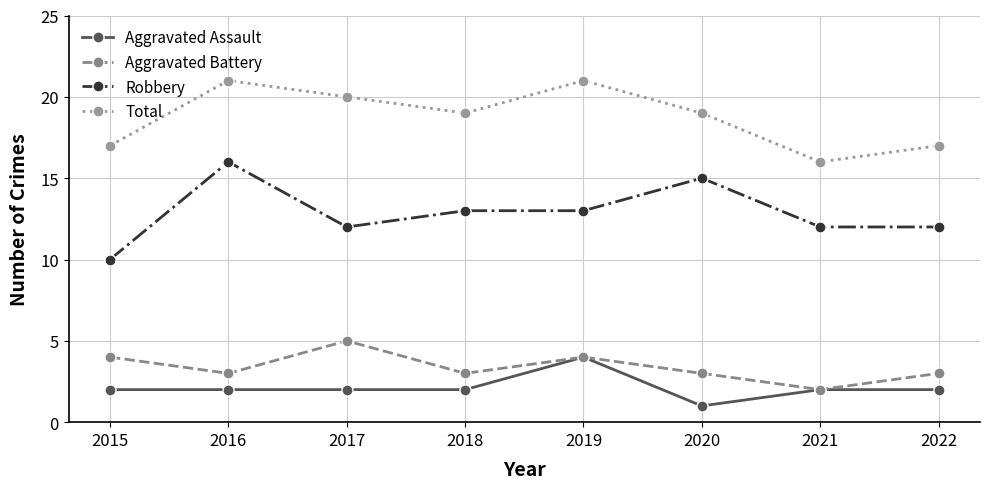

At which label does Aggravated Assault reach its minimum?

2020